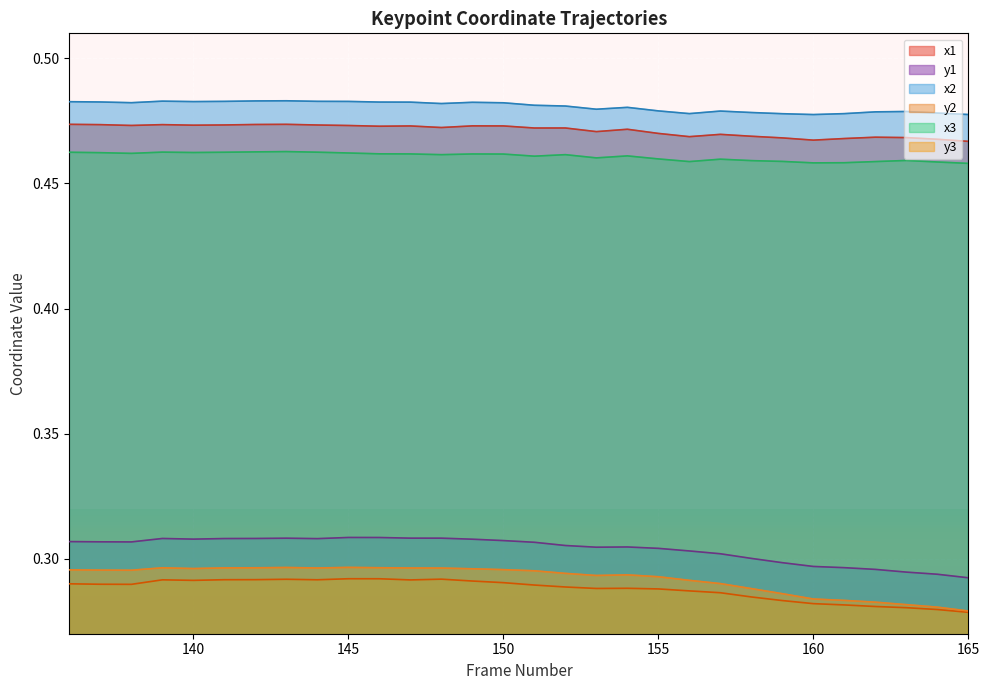

What are all the series names shown in the legend?

x1, y1, x2, y2, x3, y3